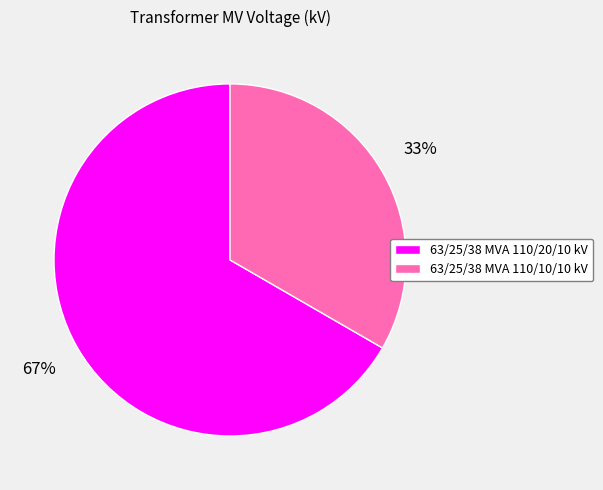

Count the number of slices in the pie.

2